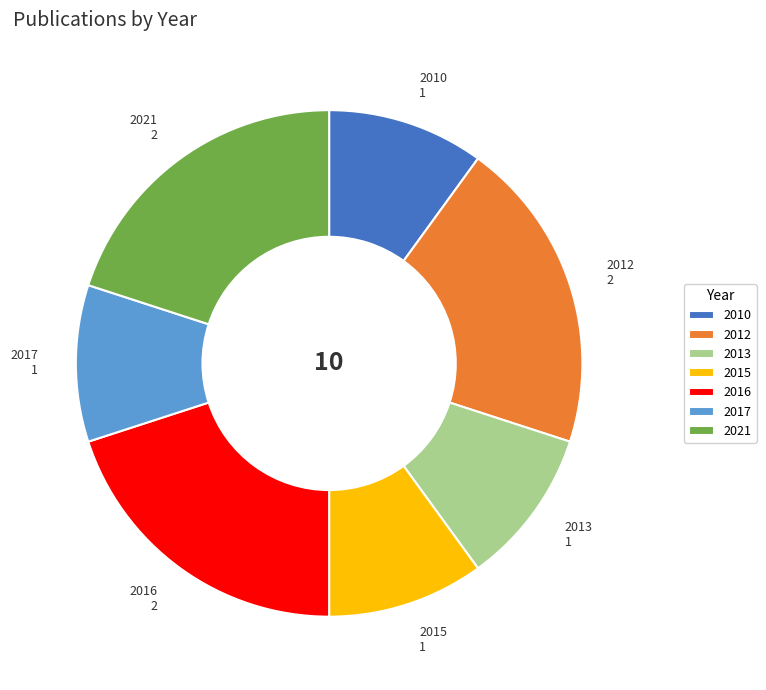

Is the sum of 2013 and 2021 greater than half?

No